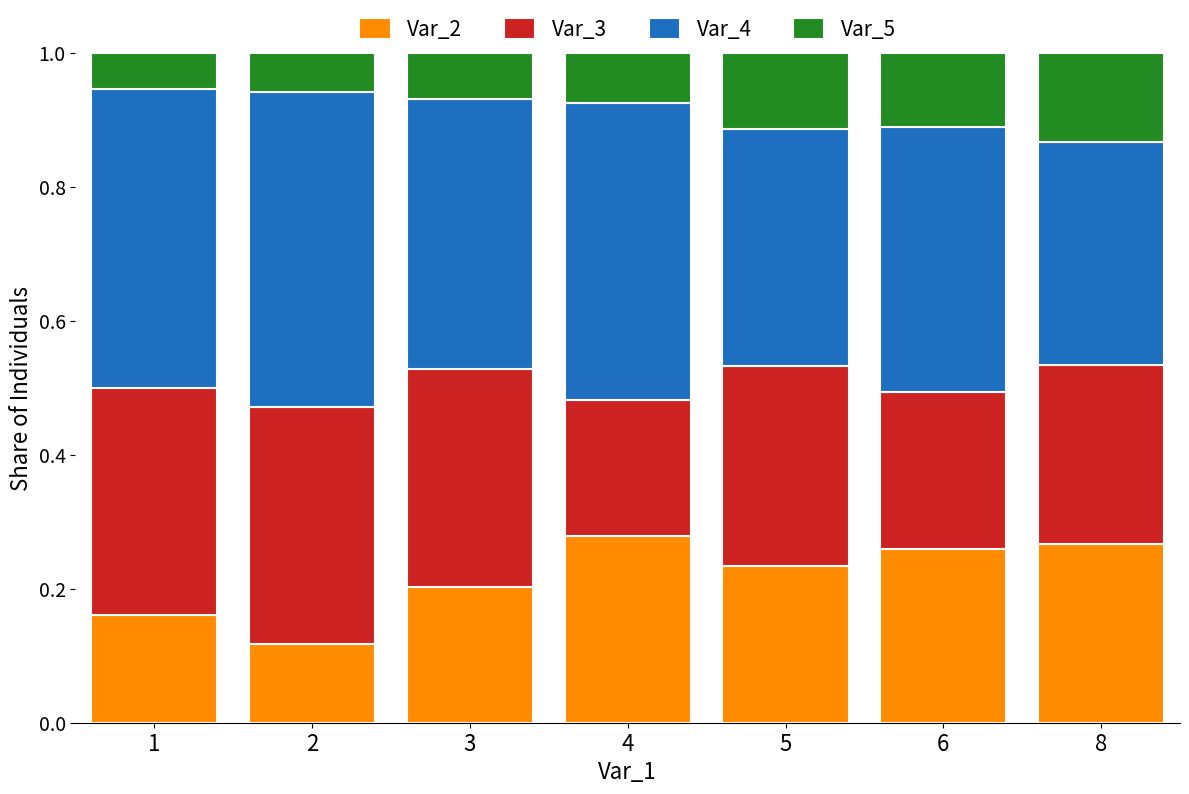

Is it true that Var_2 equals 0.3 at 8?

True